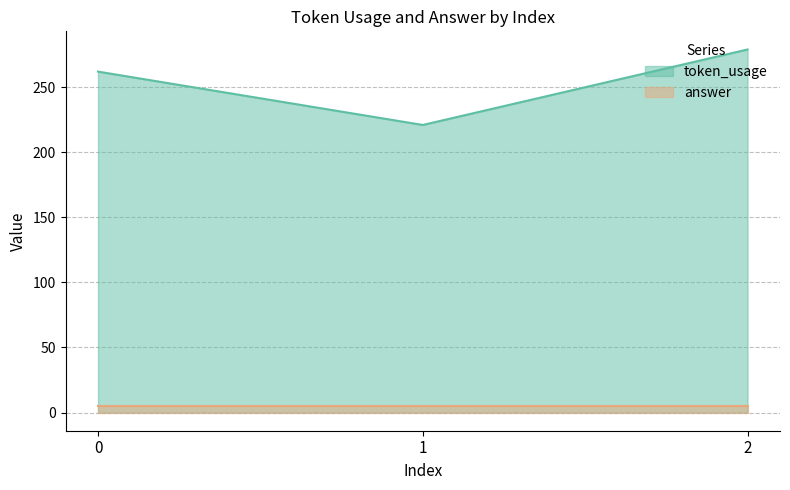

What is the average value of the answer series?

5